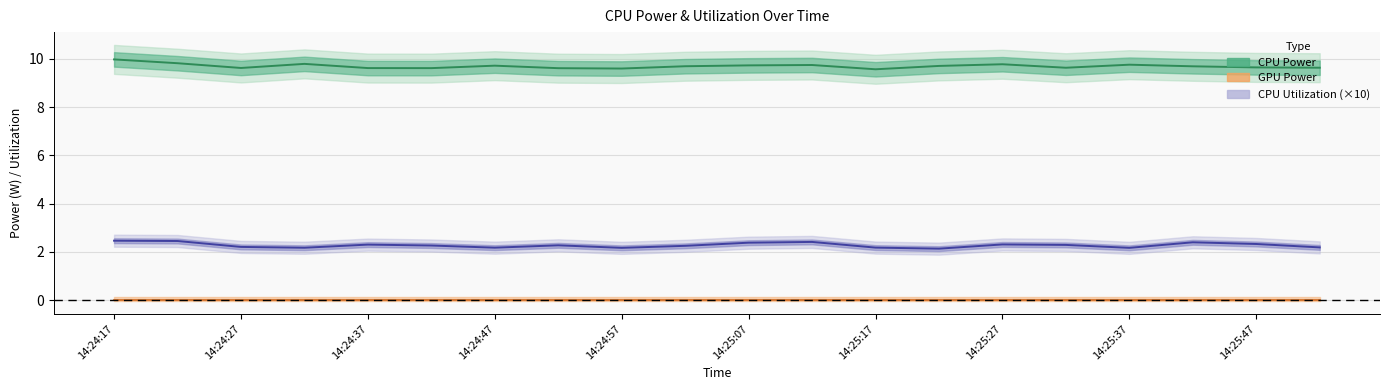

What is the approximate value of CPU Power at 14:24:47?

9.8